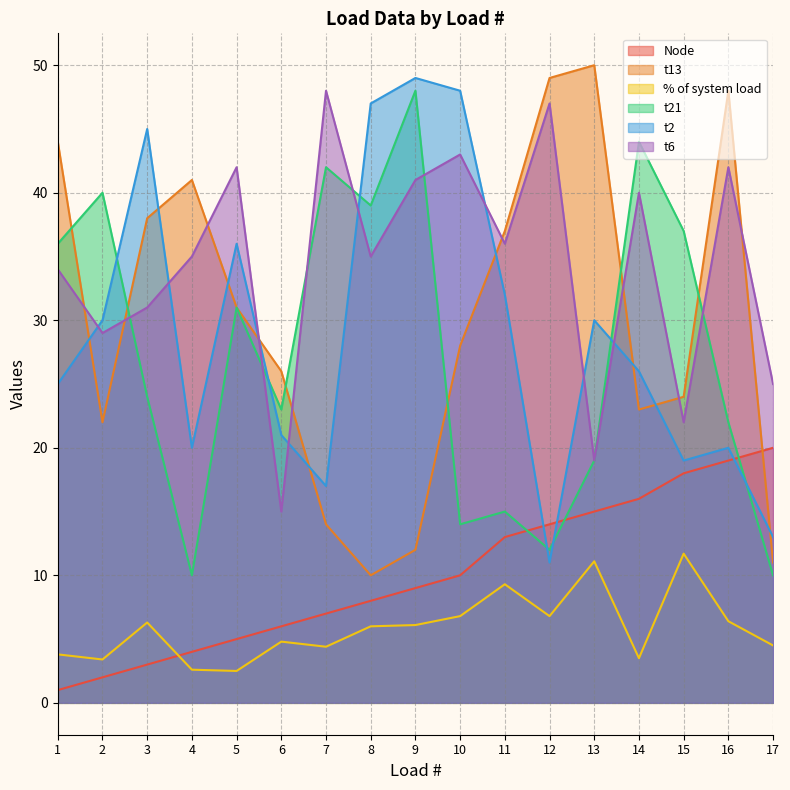

True or false: Node has more than 2 points higher than both neighbors.

False